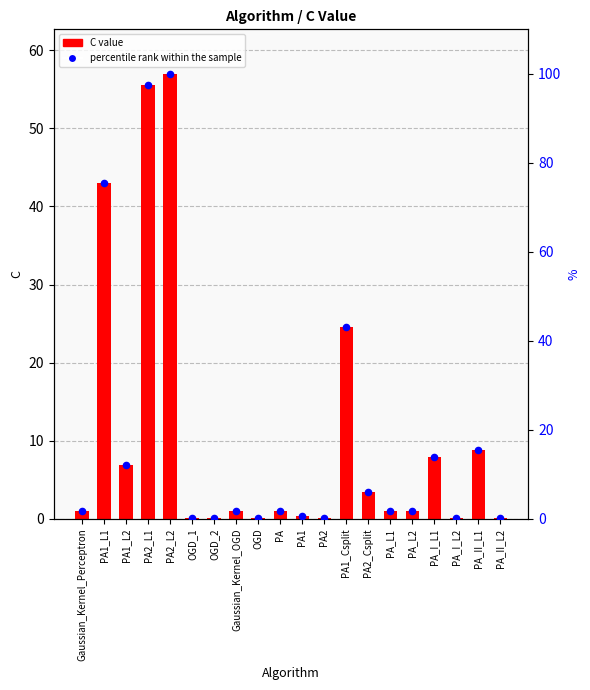

Is the value of percentile rank within the sample at PA_L1 greater than the value of C value at PA2_L1?

No